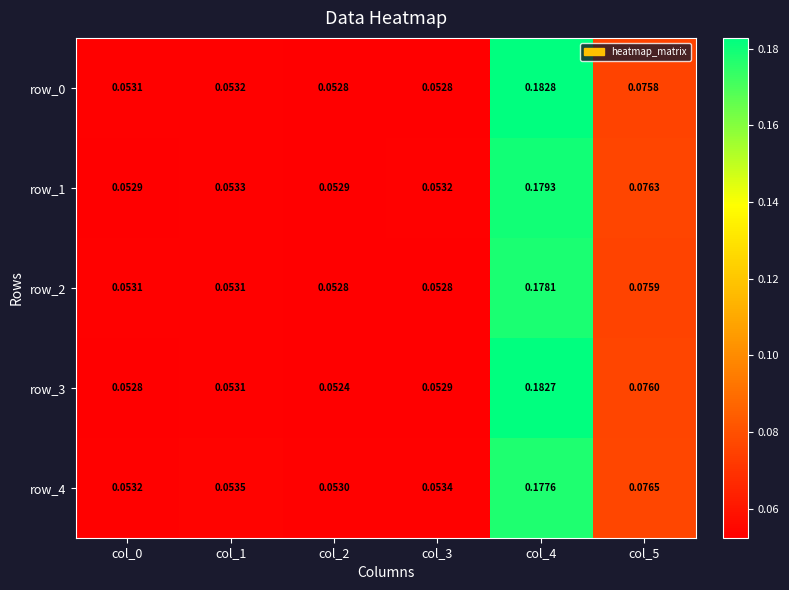

Is the value of row_4 at col_0 greater than the value of row_3 at col_4?

No